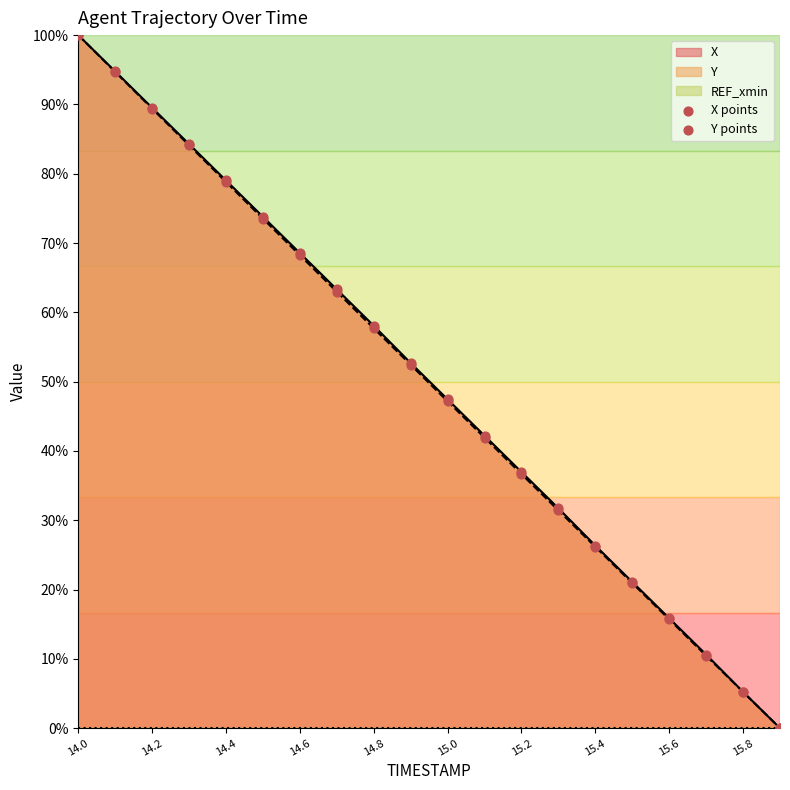

Which series has the widest spread of Y values?

X points